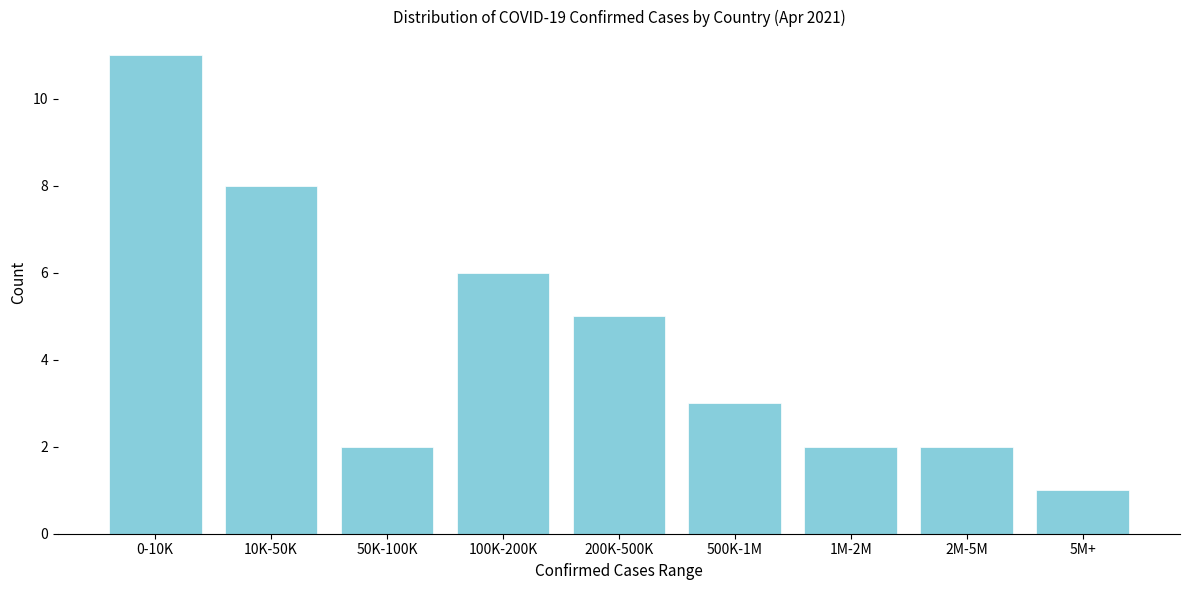

Reading right to left, what are all the values shown in this chart?

5M+=1	2M-5M=2	1M-2M=2	500K-1M=3	200K-500K=5	100K-200K=6	50K-100K=2	10K-50K=8	0-10K=11